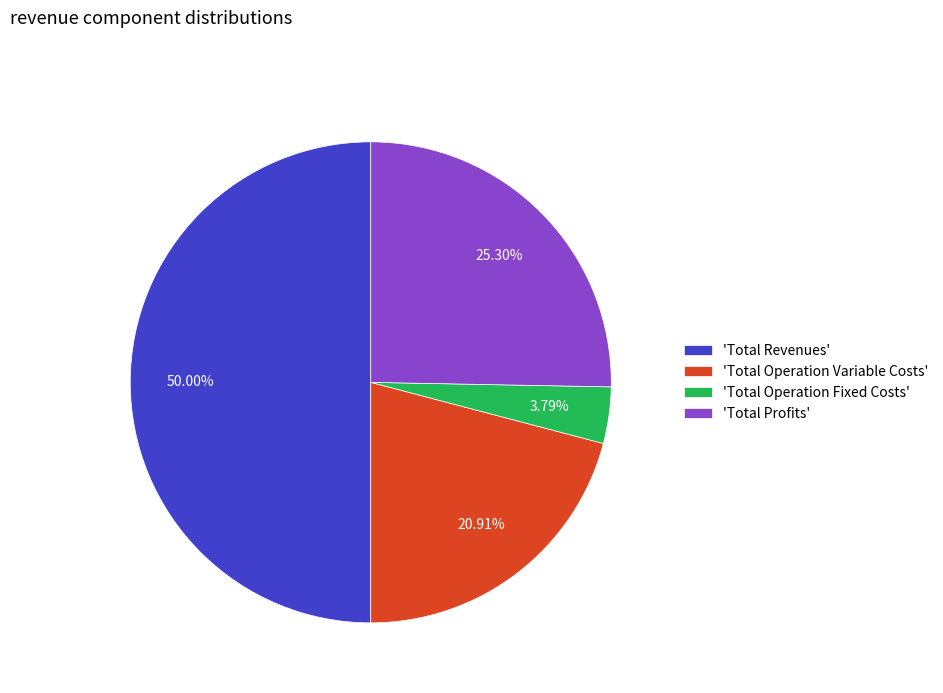

To the nearest percent, what is the average slice percentage?

25%